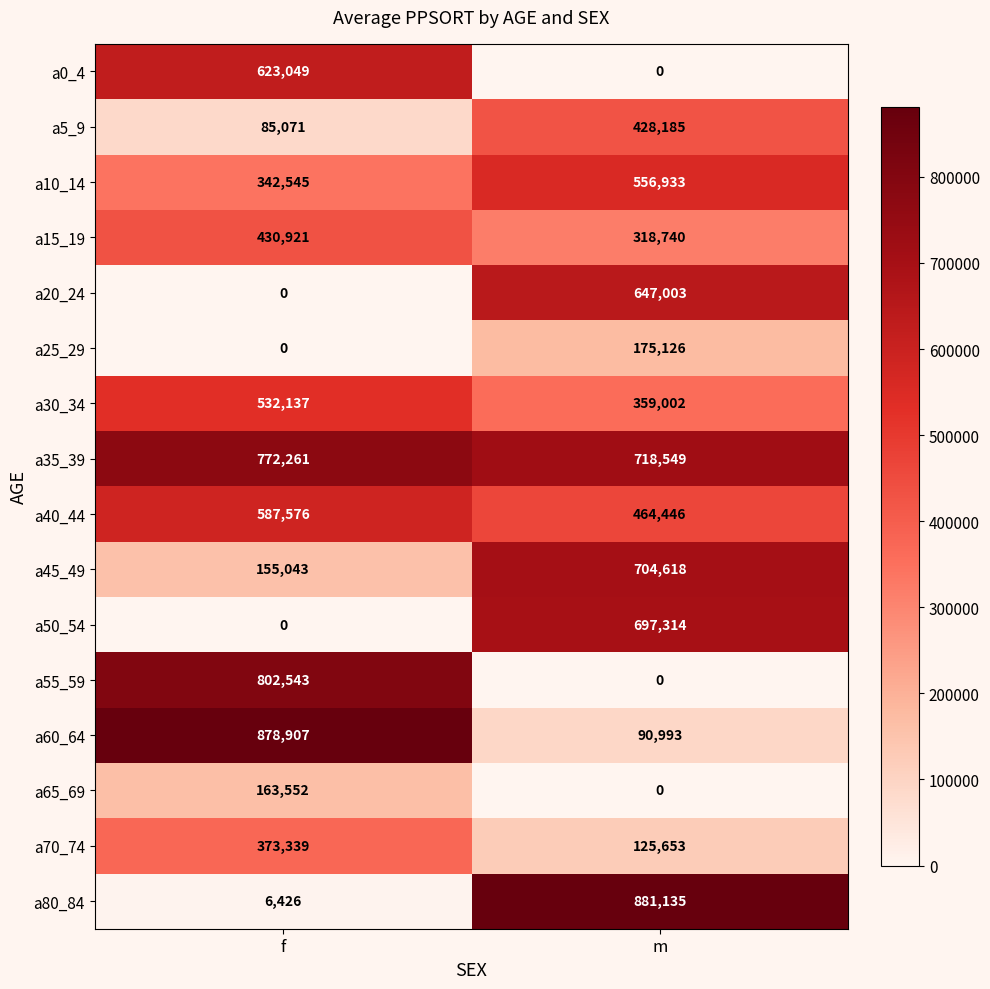

Which series has the largest total across all categories?

a35_39